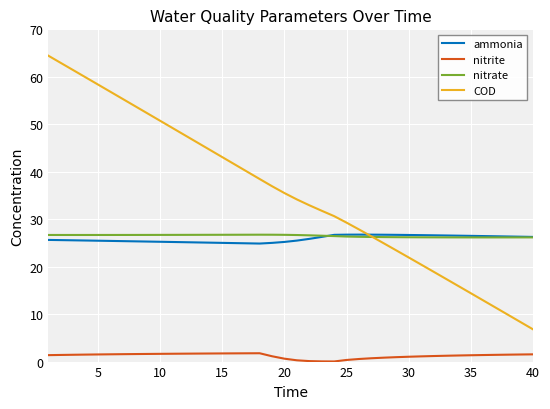

What is the maximum value shown in the chart?

64.4